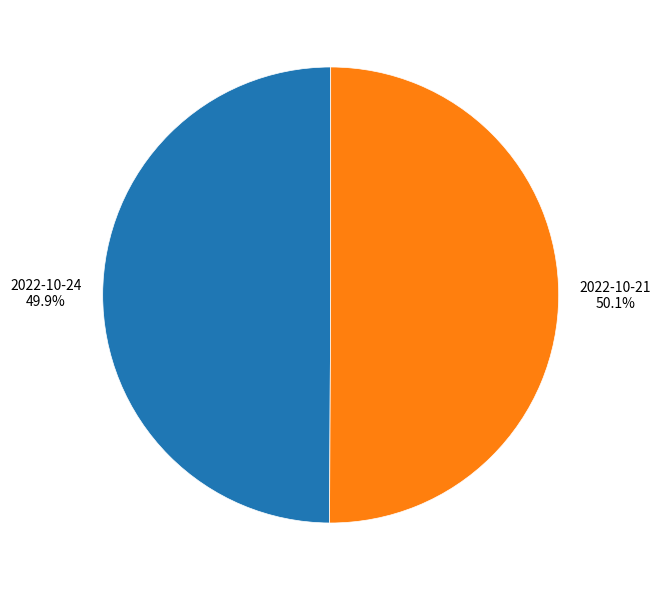

Count the number of slices in the pie.

2